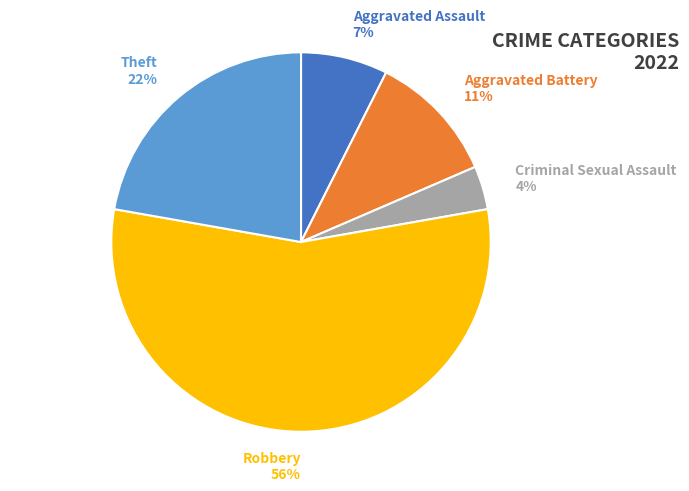

What is the majority slice?

Robbery